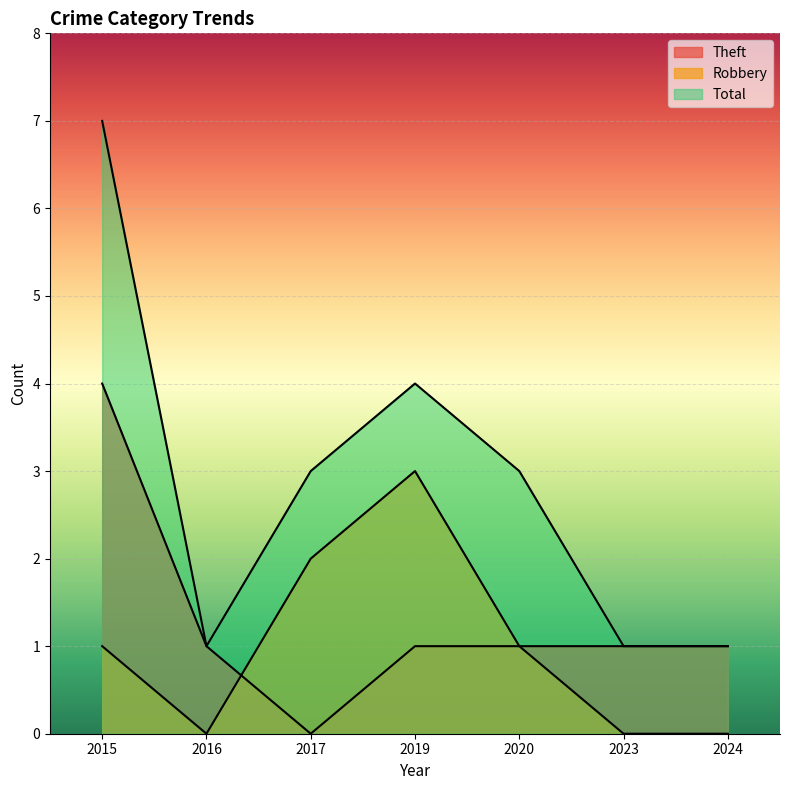

True or false: Total has a value of 1 at 2016.

True